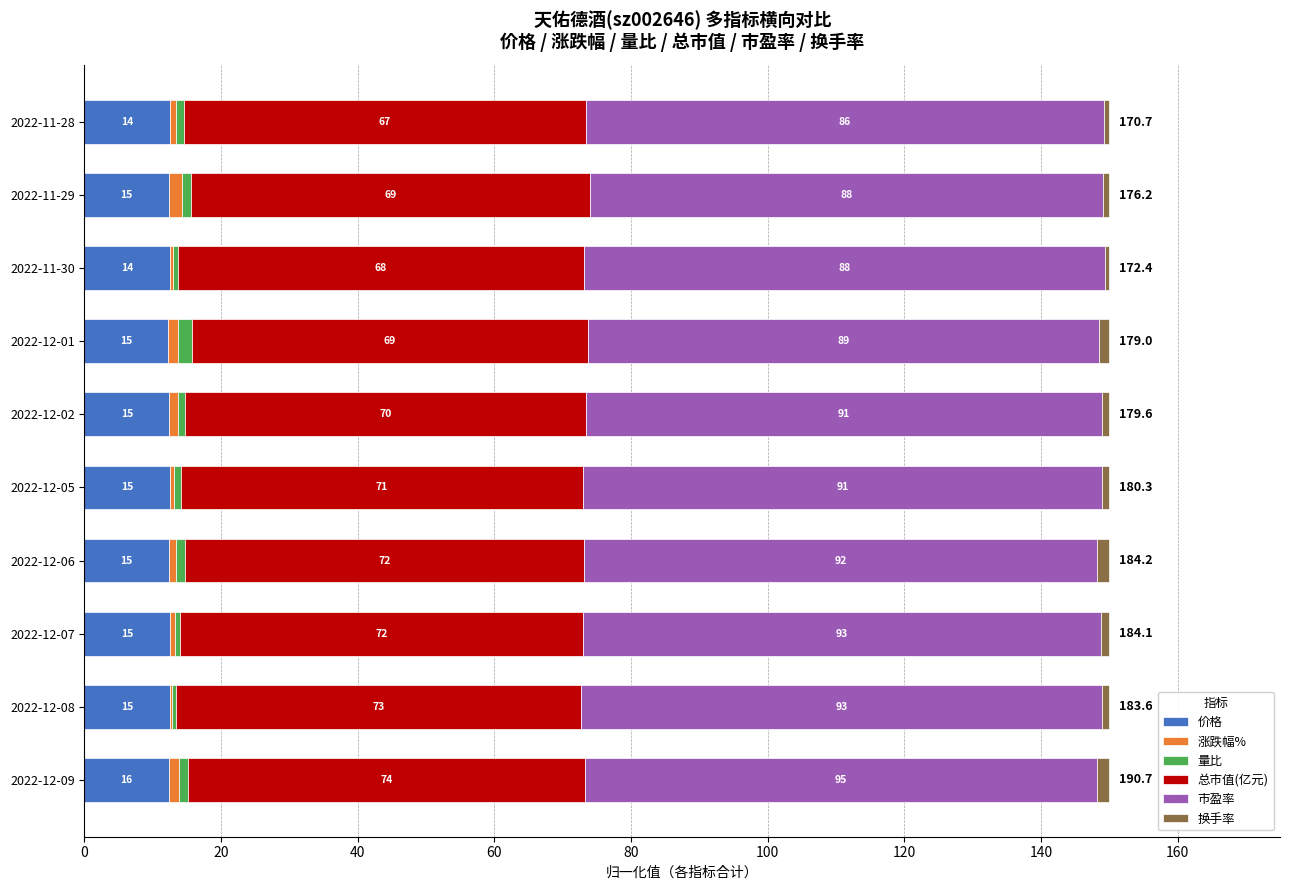

What is the value of the 量比 bar at the 4th from the left?

1.4